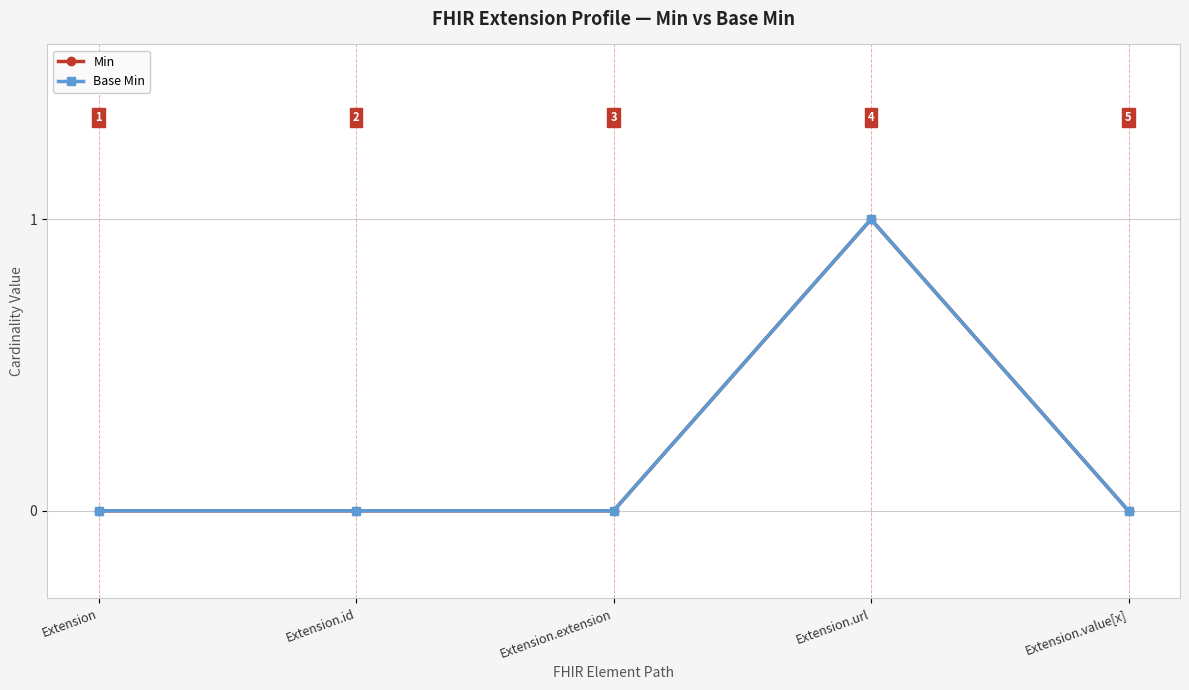

Between Extension and Extension.id, which series saw the biggest shift?

Min